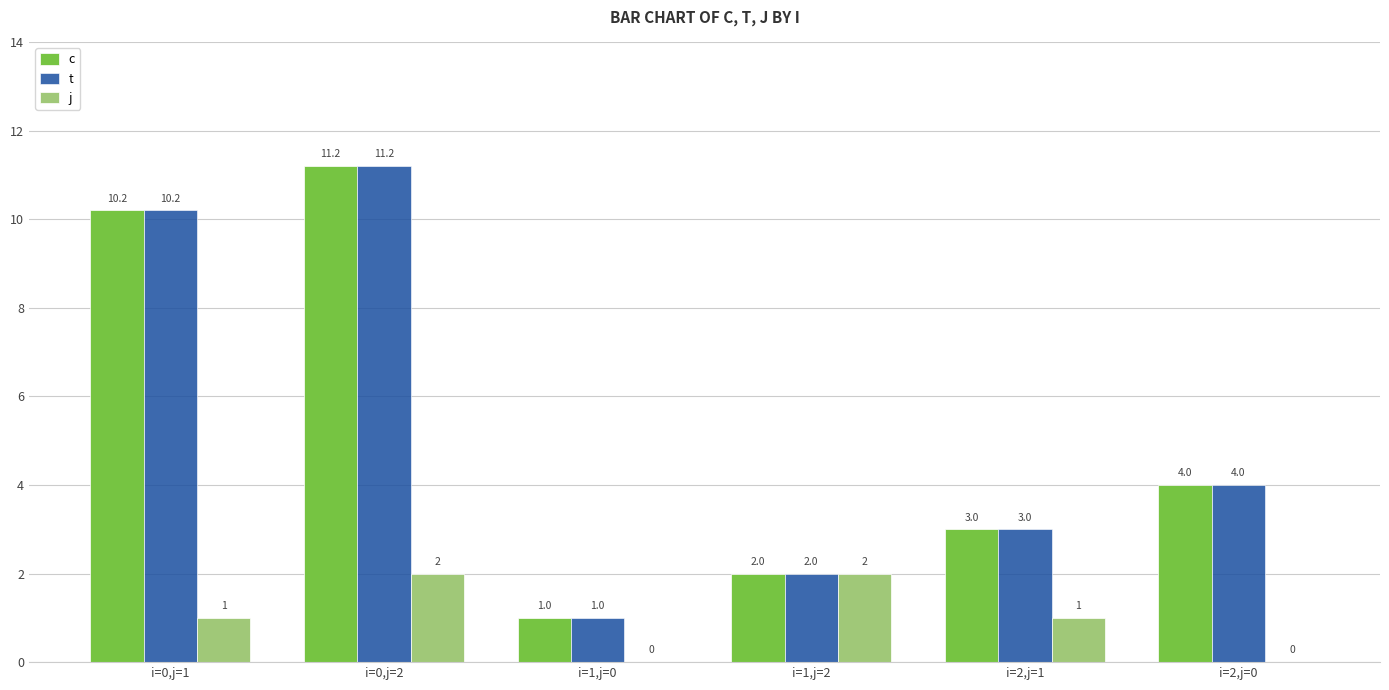

Which category has the highest value in the t series?

i=0,j=2